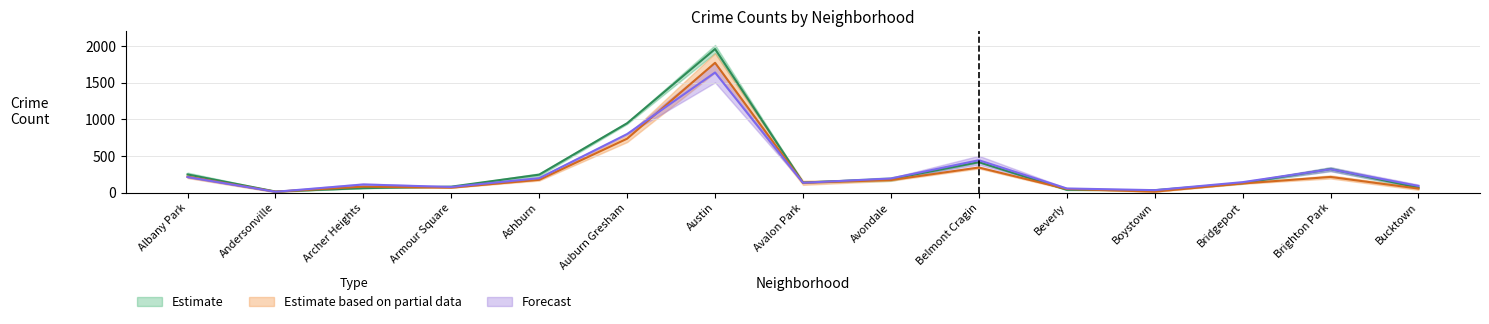

What is the label of the 2nd point from the right?

Brighton Park